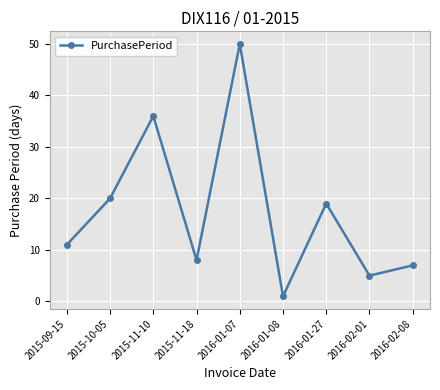

What is the change in value from 2016-01-08 to 2016-02-01?

+4